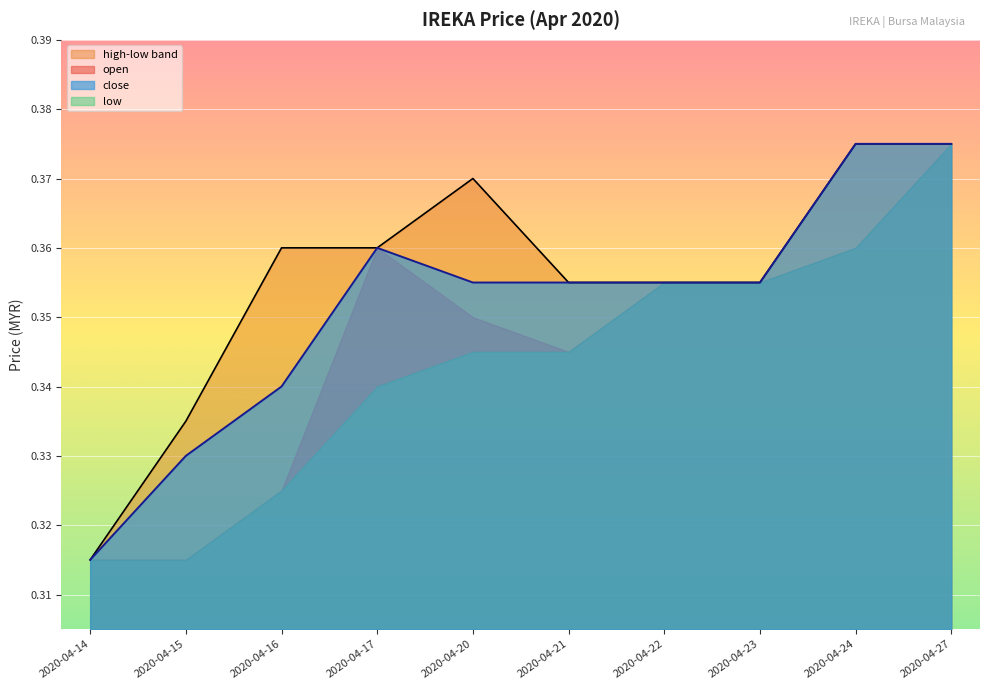

What is the difference between the maximum and minimum values in the close series?

0.1